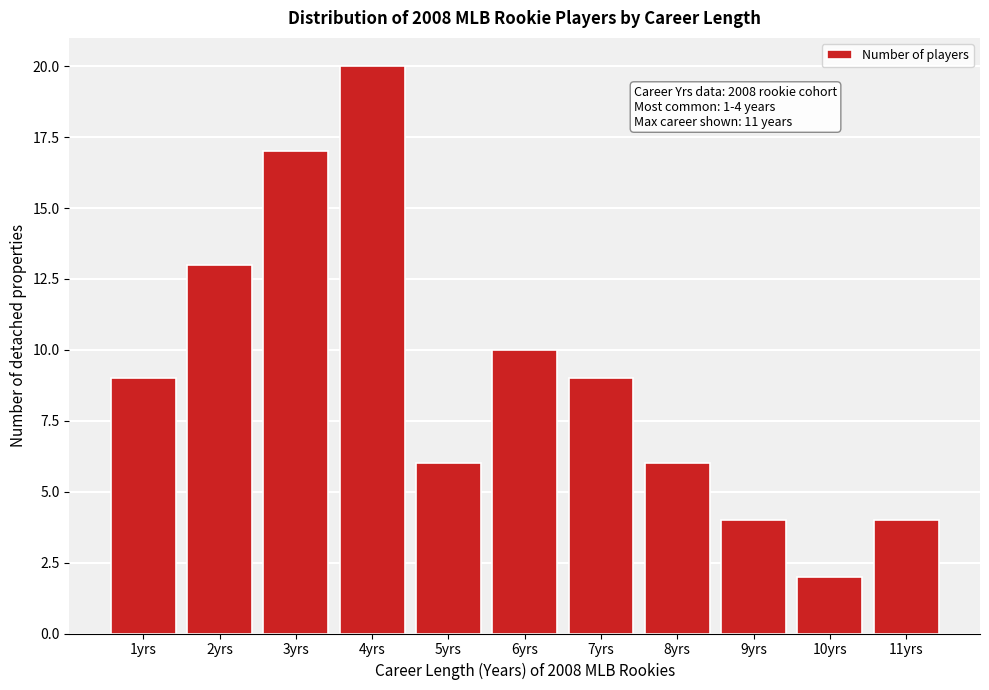

Reading left to right, transcribe all the data shown in this chart.

1yrs=9	2yrs=13	3yrs=17	4yrs=20	5yrs=6	6yrs=10	7yrs=9	8yrs=6	9yrs=4	10yrs=2	11yrs=4